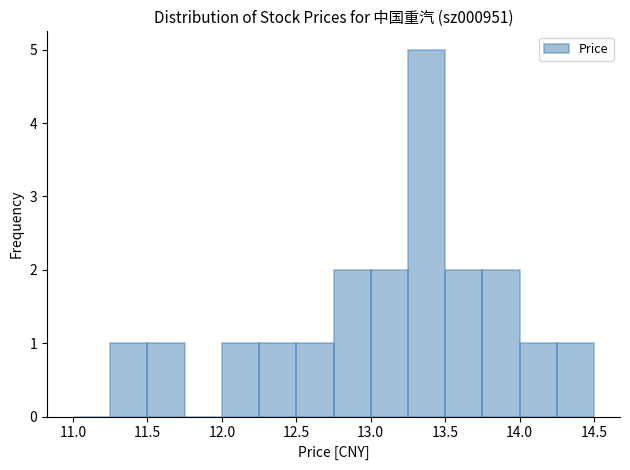

What is the height of the bar covering 14.00 to 14.25 on the x-axis? The values are not printed on the chart, so give them approximately, as read against the axis.

1